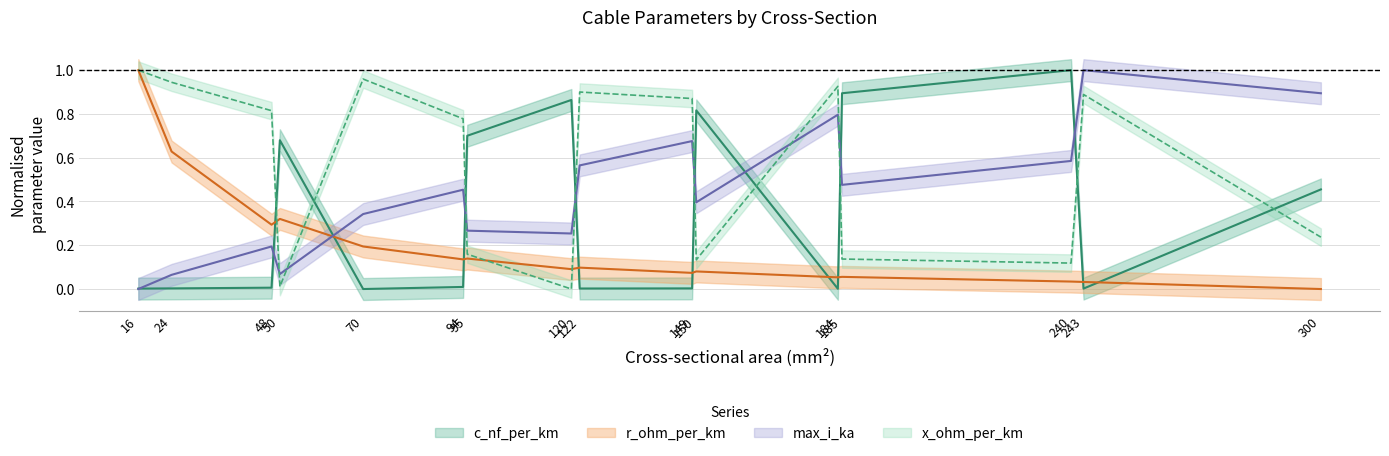

How many times do c_nf_per_km and r_ohm_per_km cross each other?

9